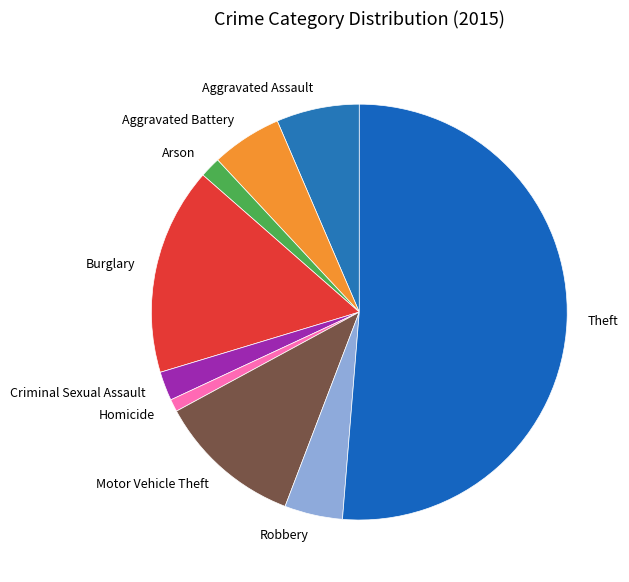

The Homicide slice represents 1% of the pie. True or false?

True